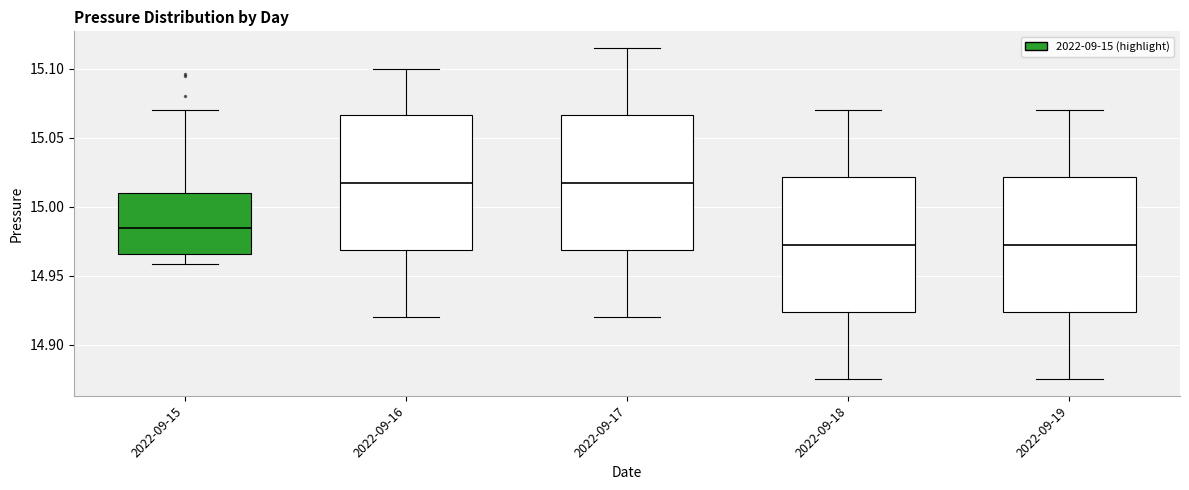

Reading left to right, read every box against the y-axis: the position of its median line, the range the box covers, and the ends of its whiskers. The values are not printed on the chart, so give them approximately, as read against the axis.

2022-09-15: median 14.985, box 14.965 to 15.010, whiskers 14.960 to 15.070
2022-09-16: median 15.020, box 14.970 to 15.065, whiskers 14.920 to 15.100
2022-09-17: median 15.020, box 14.970 to 15.065, whiskers 14.920 to 15.115
2022-09-18: median 14.975, box 14.925 to 15.020, whiskers 14.875 to 15.070
2022-09-19: median 14.975, box 14.925 to 15.020, whiskers 14.875 to 15.070